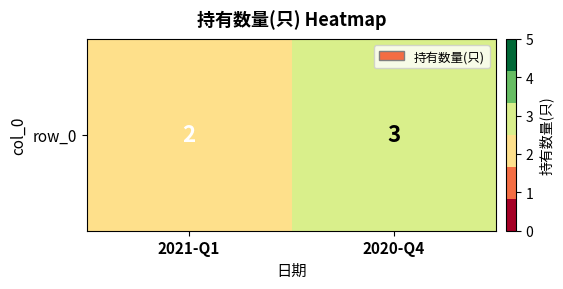

How many values are below 3?

1